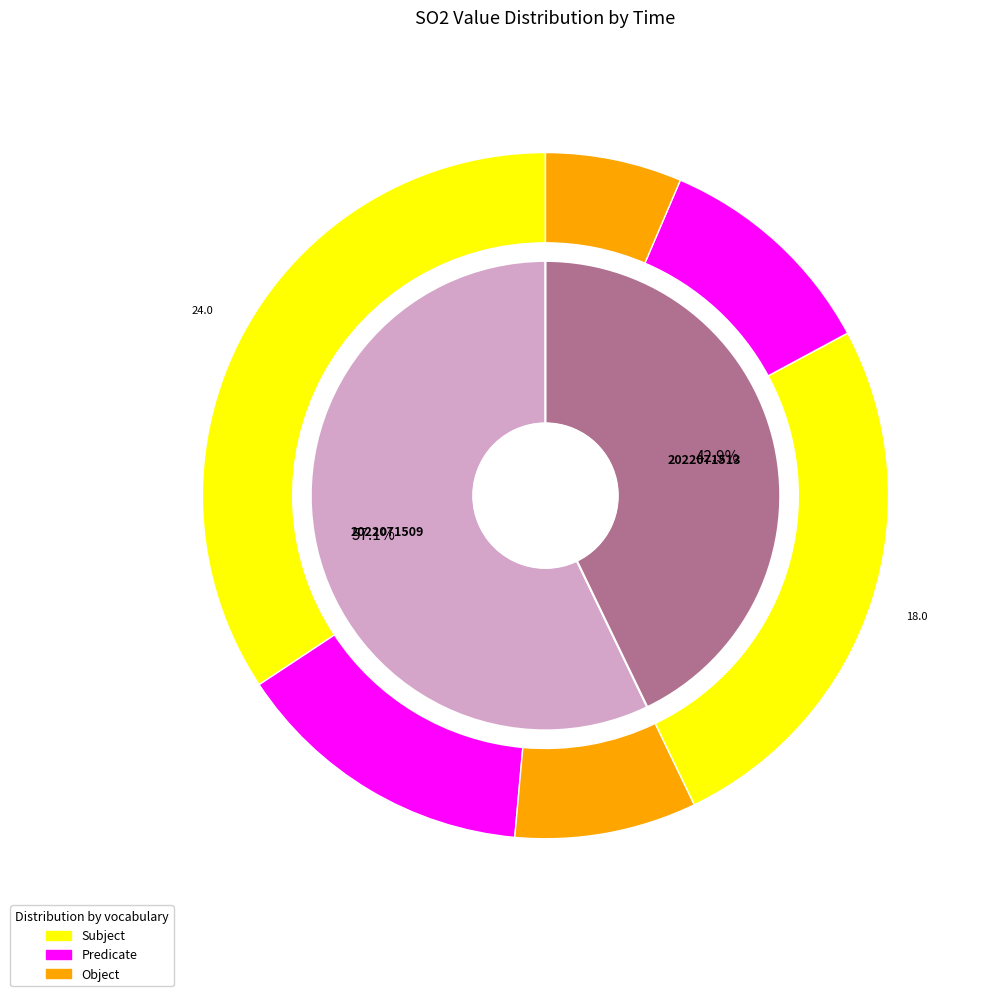

The 2022071509 slice represents 57% of the pie. True or false?

True